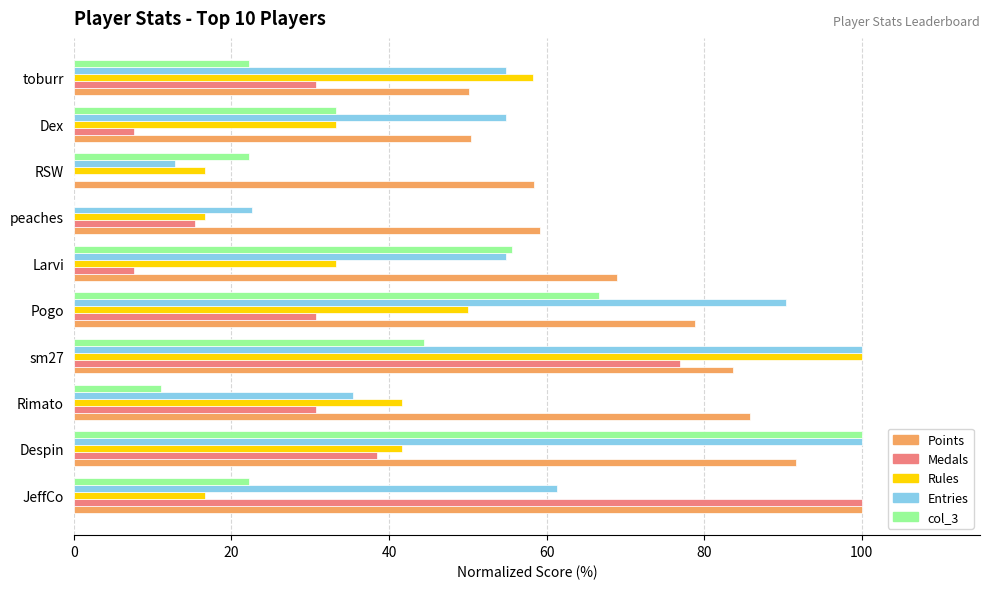

True or false: Points has a value of 91.6 at Despin.

True